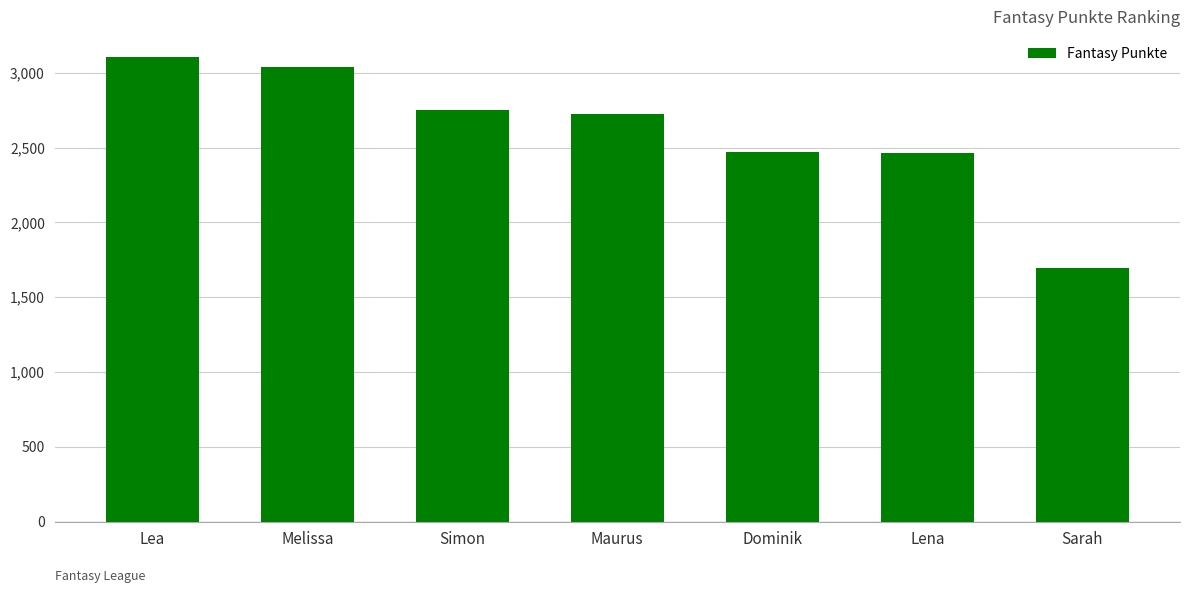

Which category has the highest value across all series?

Lea